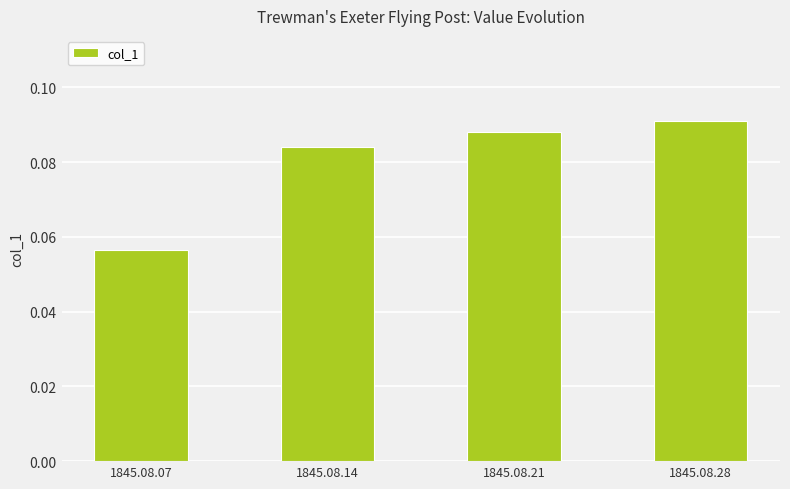

Which has a higher value, 1845.08.07 or 1845.08.28?

1845.08.28